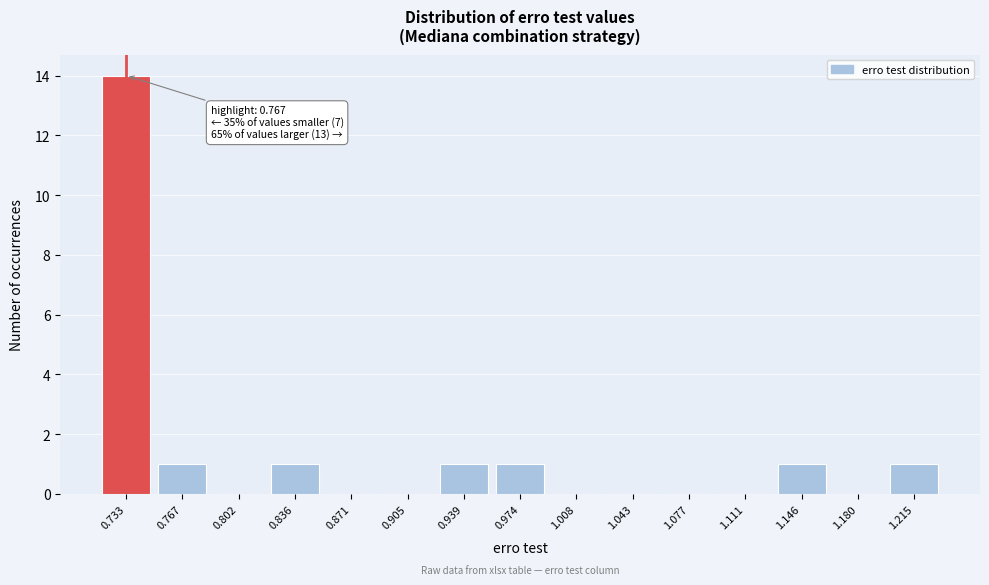

Reading left to right, extract all data points from this chart.

0.733=14	0.767=1	0.802=0	0.836=1	0.871=0	0.905=0	0.939=1	0.974=1	1.008=0	1.043=0	1.077=0	1.111=0	1.146=1	1.180=0	1.215=1